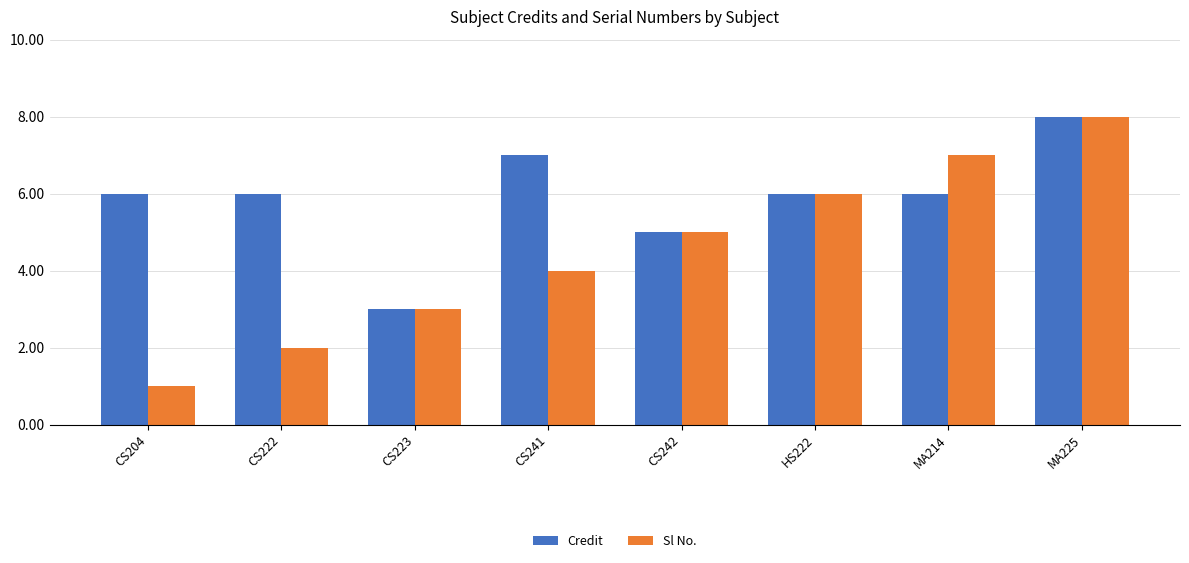

What is the value of the Sl No. bar at the 4th from the left?

4